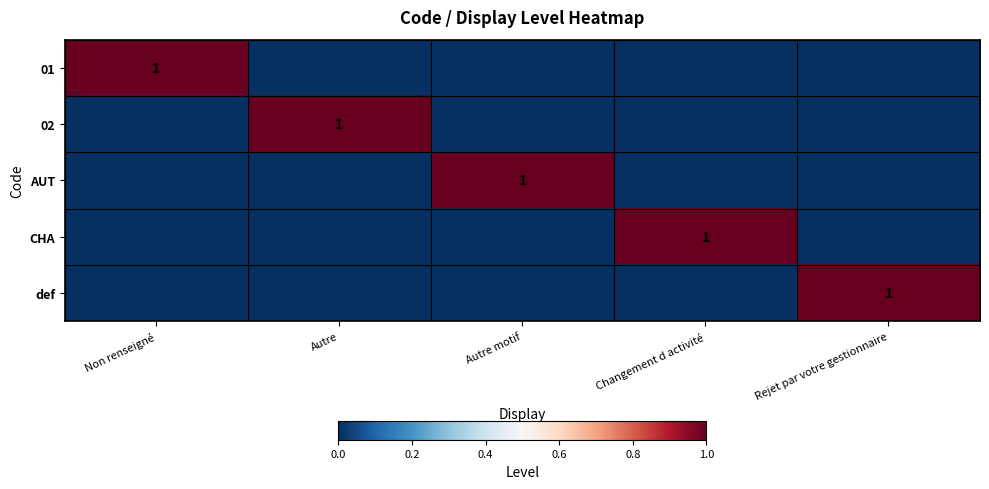

Between Autre motif and Rejet par votre gestionnaire, which is larger?

Autre motif